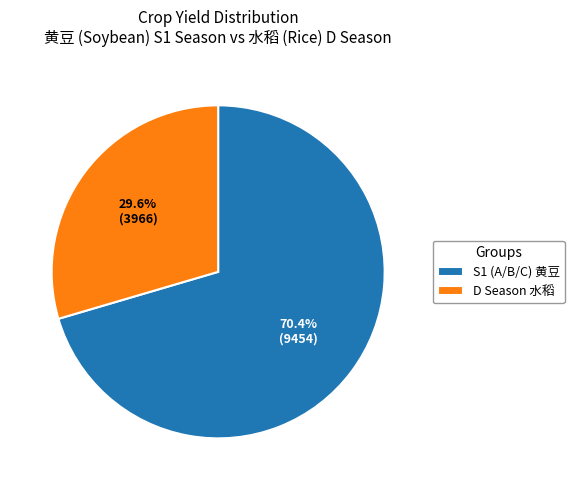

Between S1 (A/B/C) 黄豆 and D Season 水稻, which is larger?

S1 (A/B/C) 黄豆